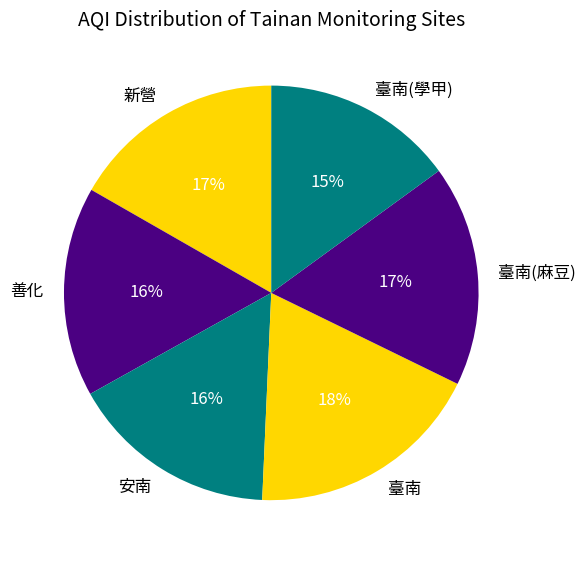

To the nearest percent, what is the average slice percentage?

17%